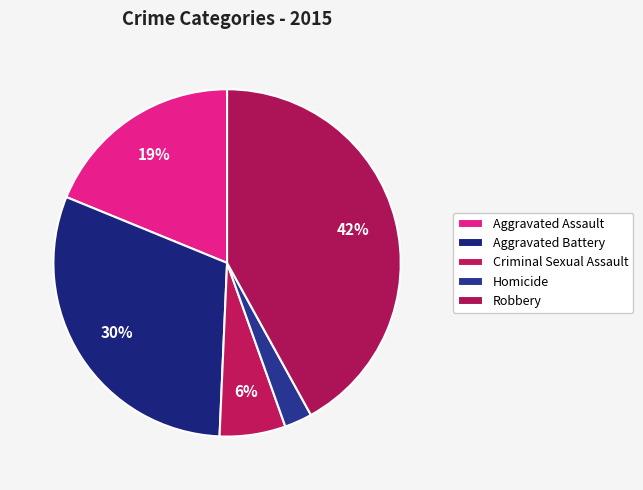

To the nearest percent, what portion does Homicide represent?

3%